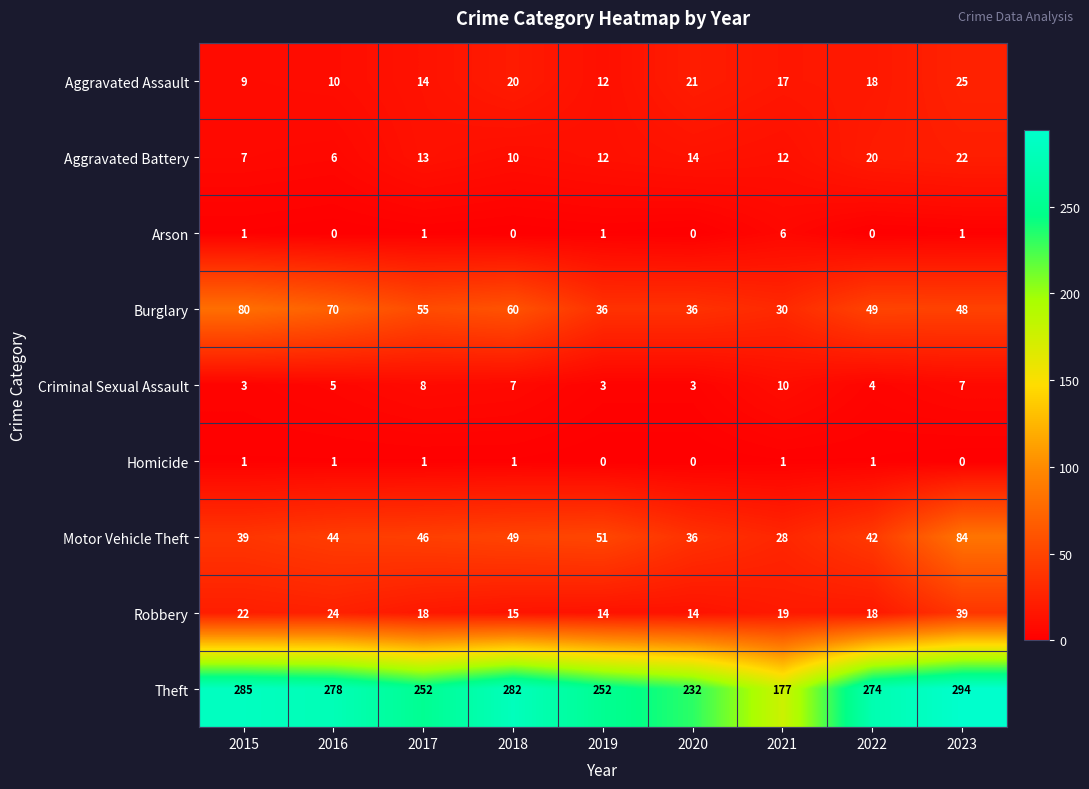

List the series in order of their peak value, highest first.

Theft, Motor Vehicle Theft, Burglary, Robbery, Aggravated Assault, Aggravated Battery, Criminal Sexual Assault, Arson, Homicide